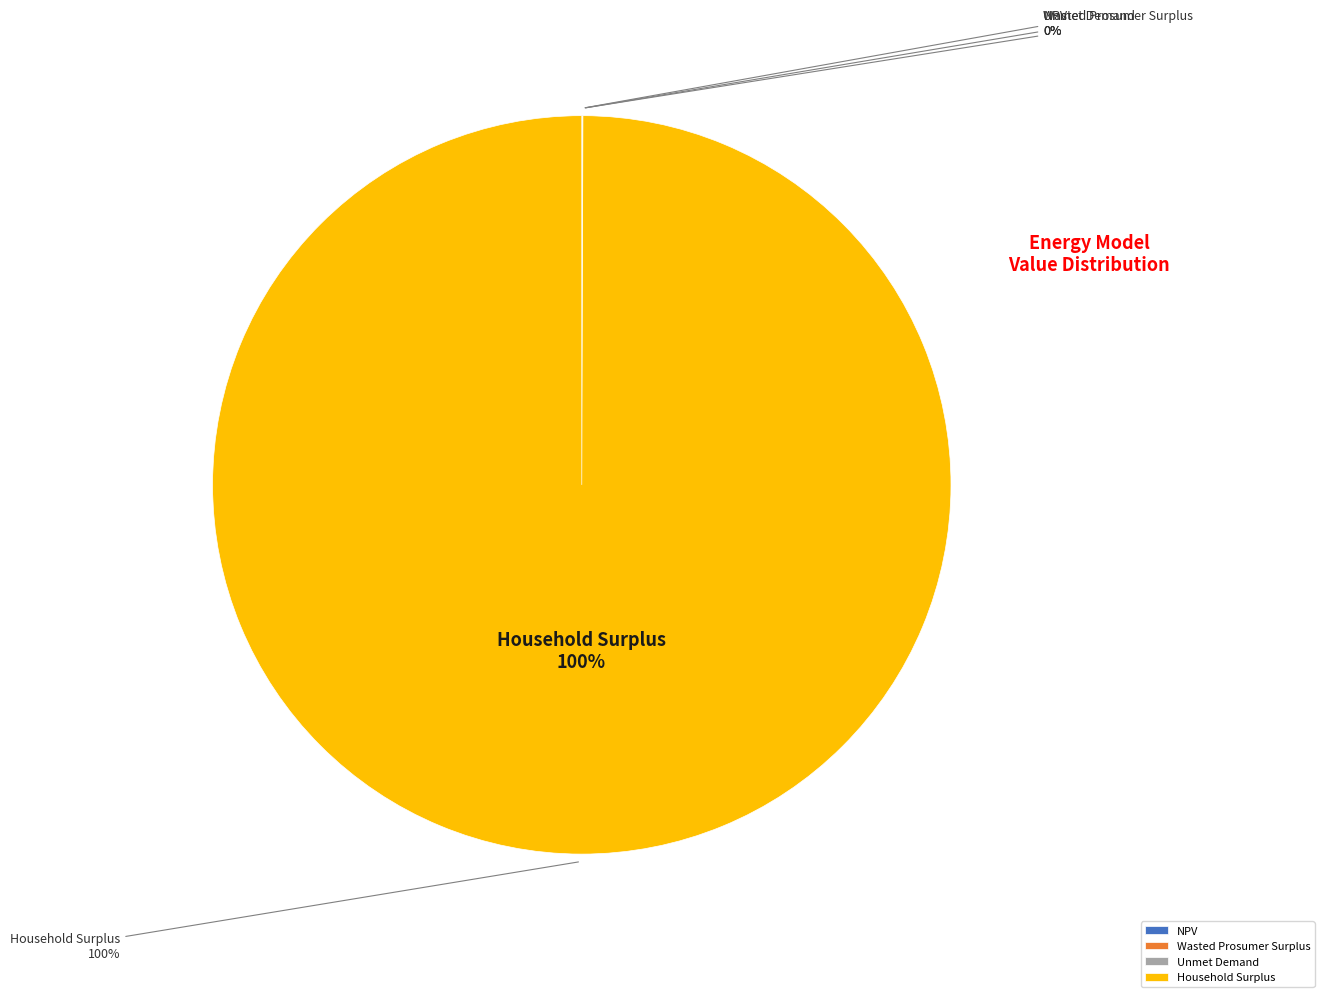

How many slices are in this pie chart?

4